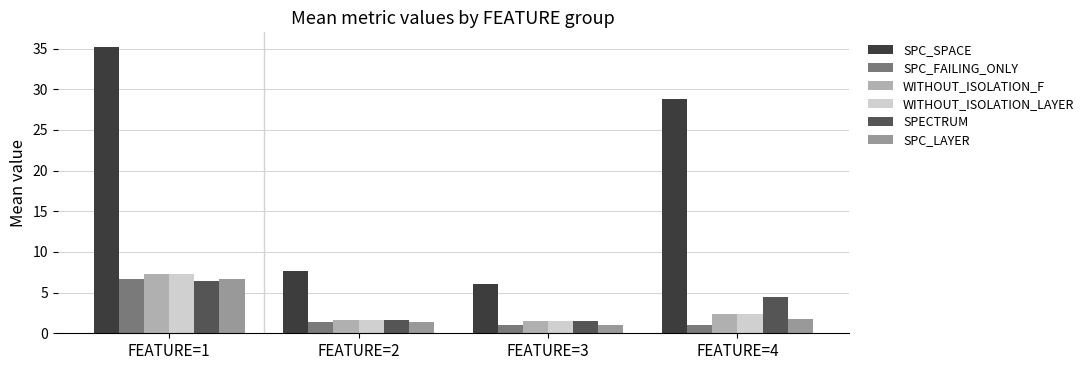

What is the difference between the second highest and second lowest values in the SPECTRUM series?

2.7